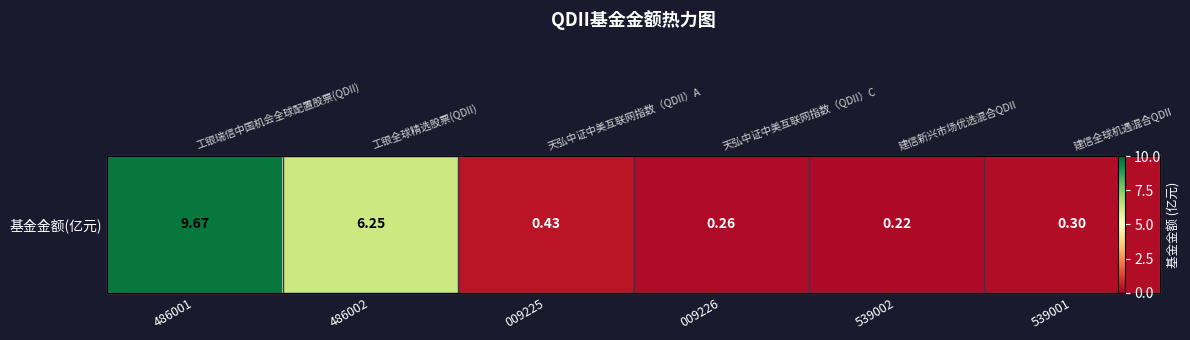

What is the difference between the values at 009225 and 539001?

0.1